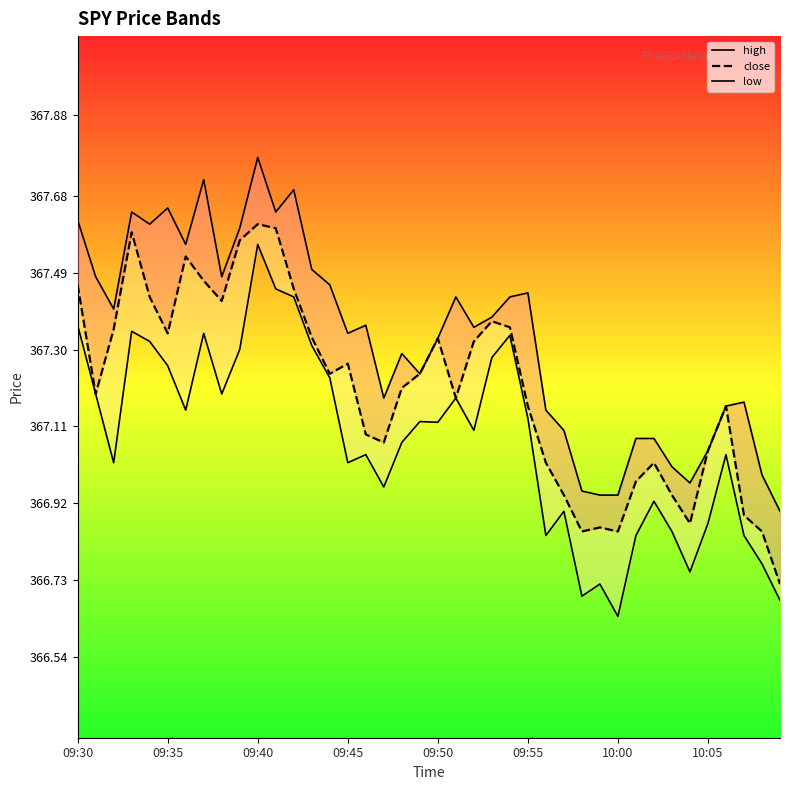

What is the spread (max minus min) of values at 09:35?

0.3